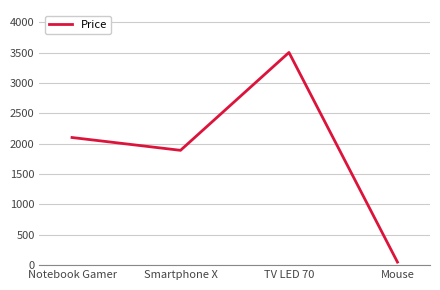

How many categories are shown in the chart?

4